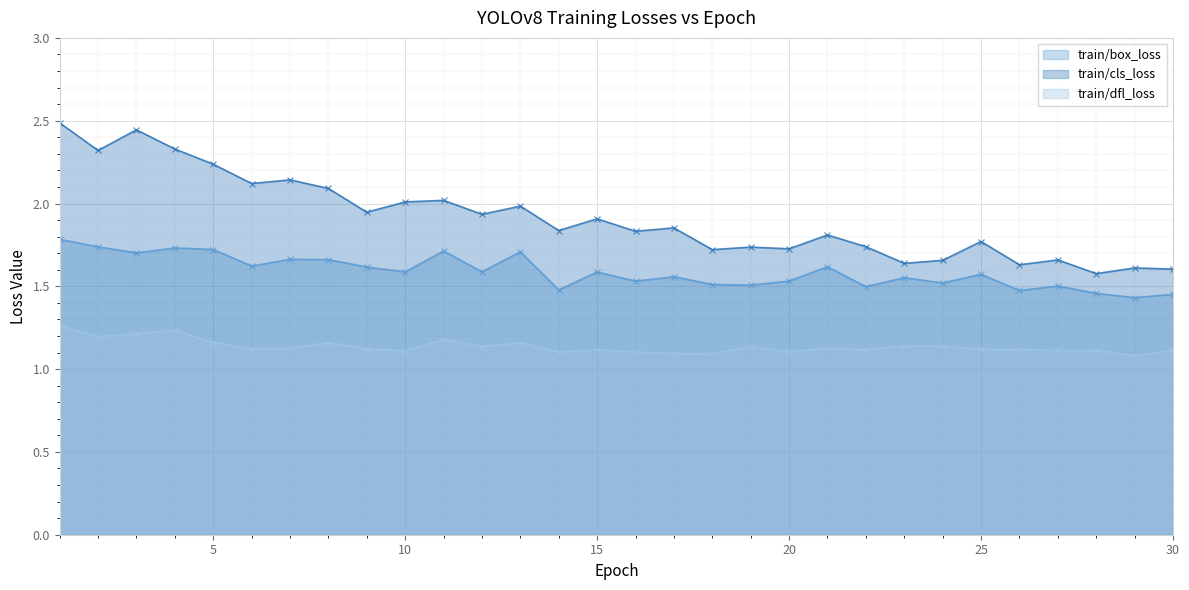

Reading left to right, list all the values displayed in this chart.

train/box_loss: 1.8	1.7	1.7	1.7	1.7	1.6	1.7	1.7	1.6	1.6	1.7	1.6	1.7	1.5	1.6	1.5	1.6	1.5	1.5	1.5	1.6	1.5	1.6	1.5	1.6	1.5	1.5	1.5	1.4	1.5
train/cls_loss: 2.5	2.3	2.4	2.3	2.2	2.1	2.1	2.1	1.9	2.0	2.0	1.9	2.0	1.8	1.9	1.8	1.9	1.7	1.7	1.7	1.8	1.7	1.6	1.7	1.8	1.6	1.7	1.6	1.6	1.6
train/dfl_loss: 1.3	1.2	1.2	1.2	1.2	1.1	1.1	1.2	1.1	1.1	1.2	1.1	1.2	1.1	1.1	1.1	1.1	1.1	1.1	1.1	1.1	1.1	1.1	1.1	1.1	1.1	1.1	1.1	1.1	1.1